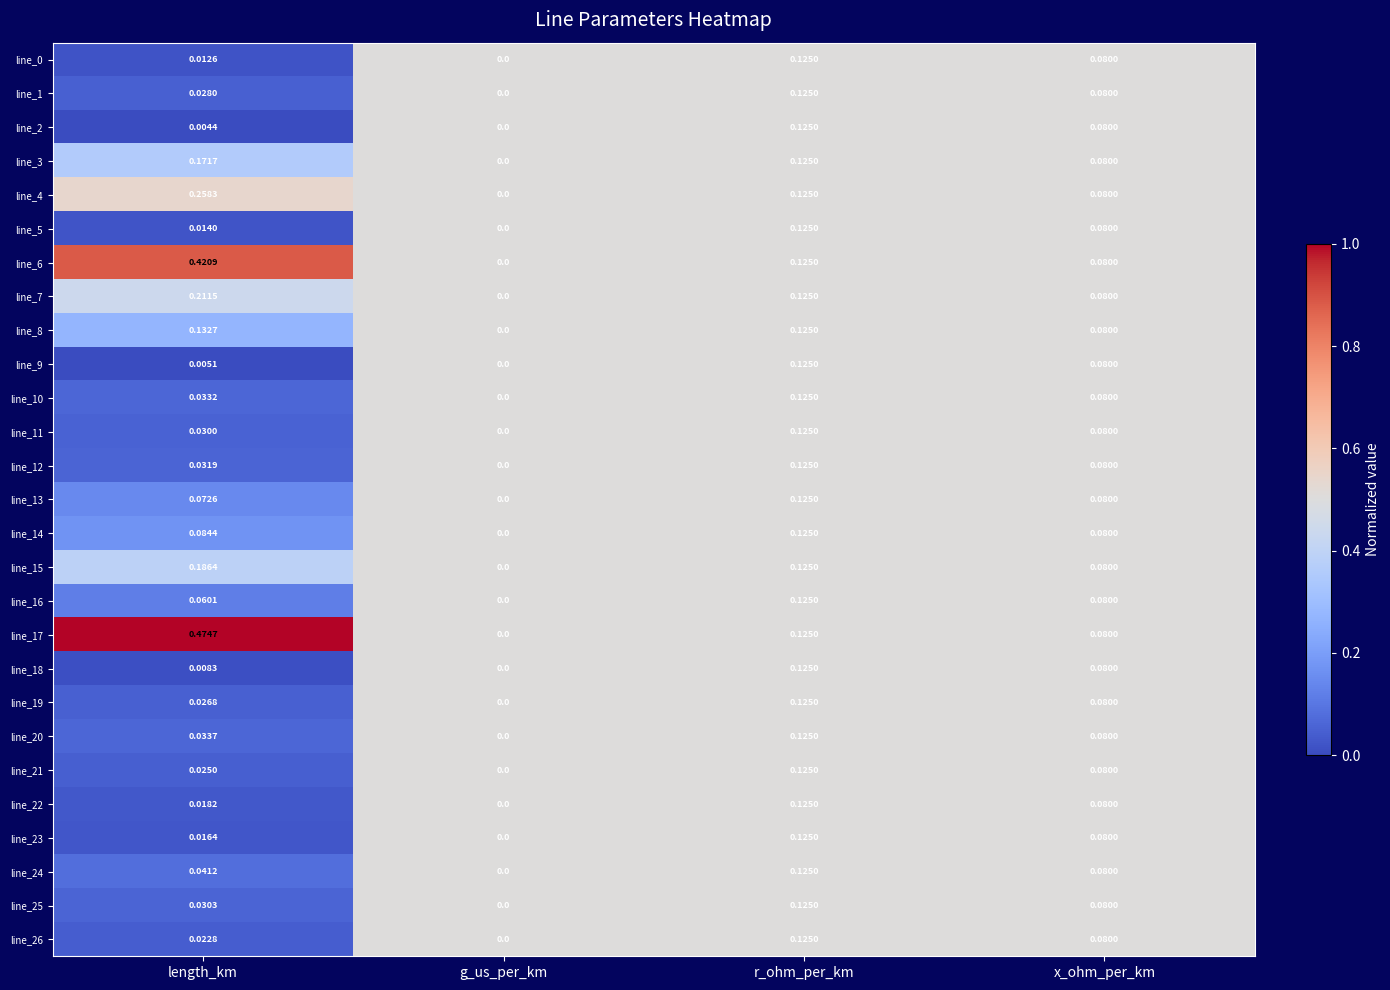

Which category has the highest value in the line_26 series?

r_ohm_per_km